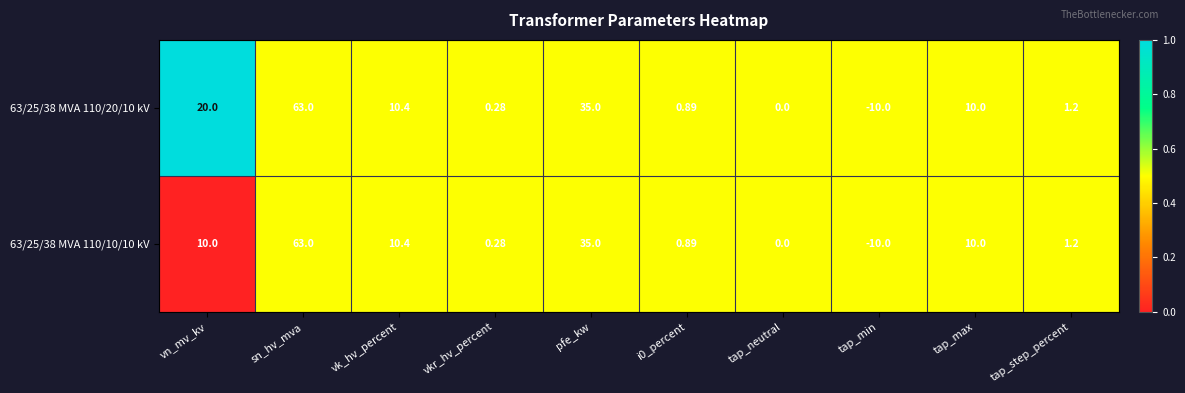

Is the value of 63/25/38 MVA 110/20/10 kV at vkr_hv_percent greater than the value of 63/25/38 MVA 110/10/10 kV at tap_neutral?

Yes